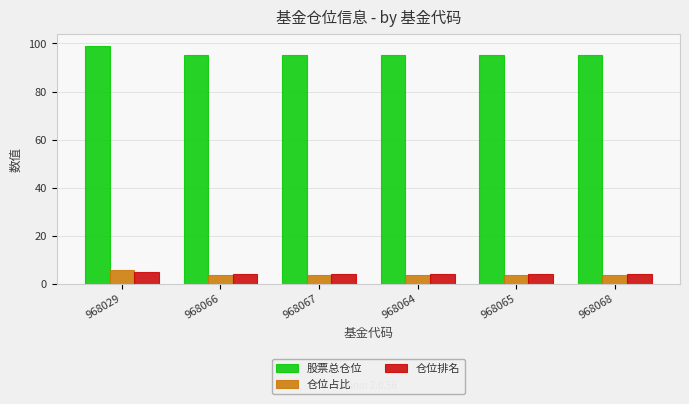

At which category is the sum across all series the highest?

968029